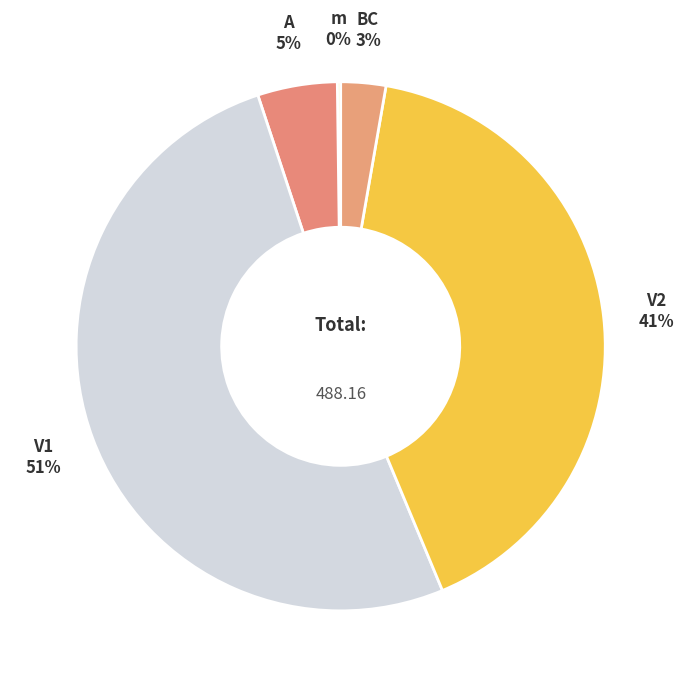

Does V1 account for over 50% of the chart?

Yes